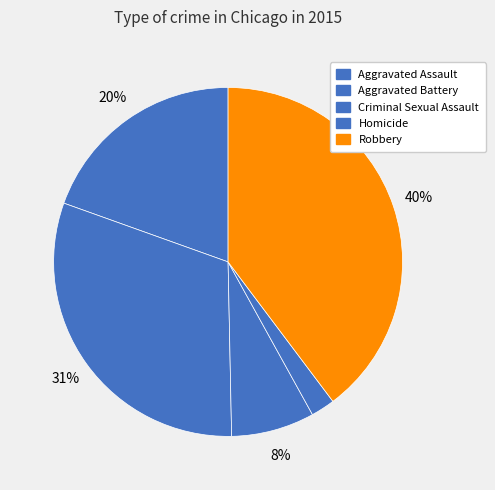

Rank the categories by value from lowest to highest.

Homicide, Criminal Sexual Assault, Aggravated Assault, Aggravated Battery, Robbery